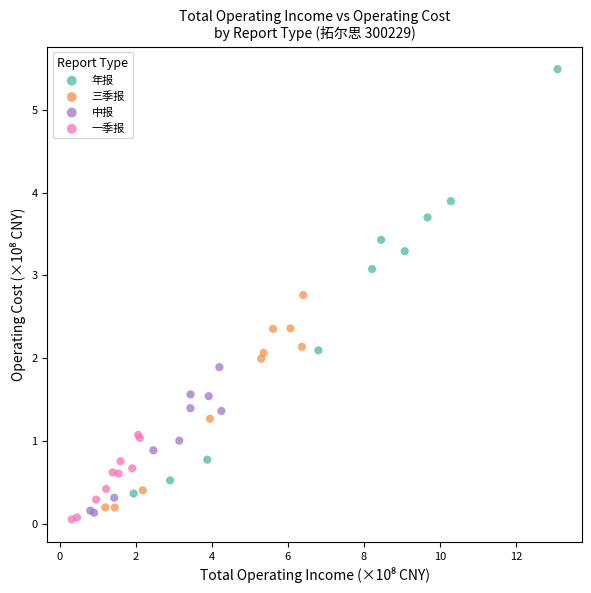

Which series reaches the minimum Y coordinate?

一季报